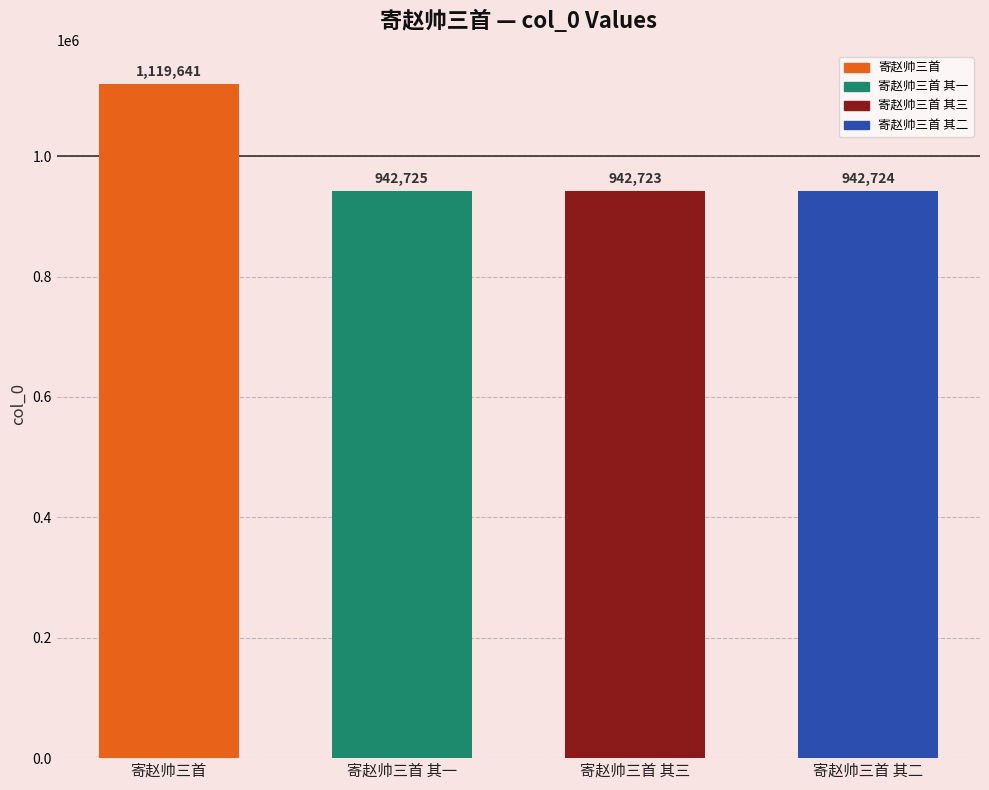

How many bars are there in total?

4